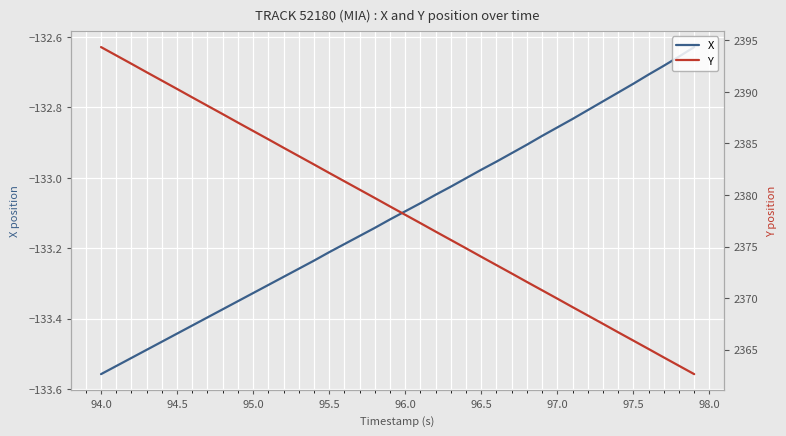

What is the maximum value shown in the chart?

2394.3